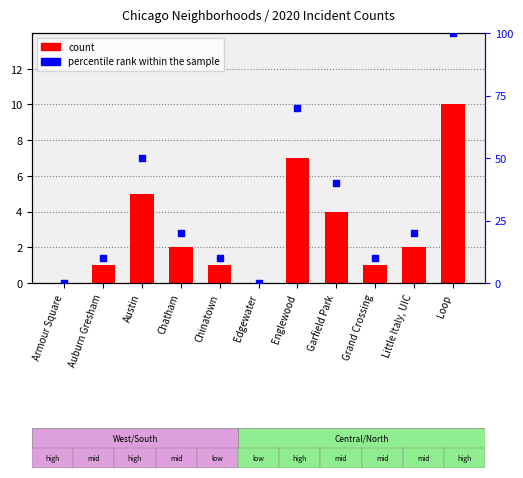

Which series has the largest Y range (max minus min)?

percentile rank within the sample